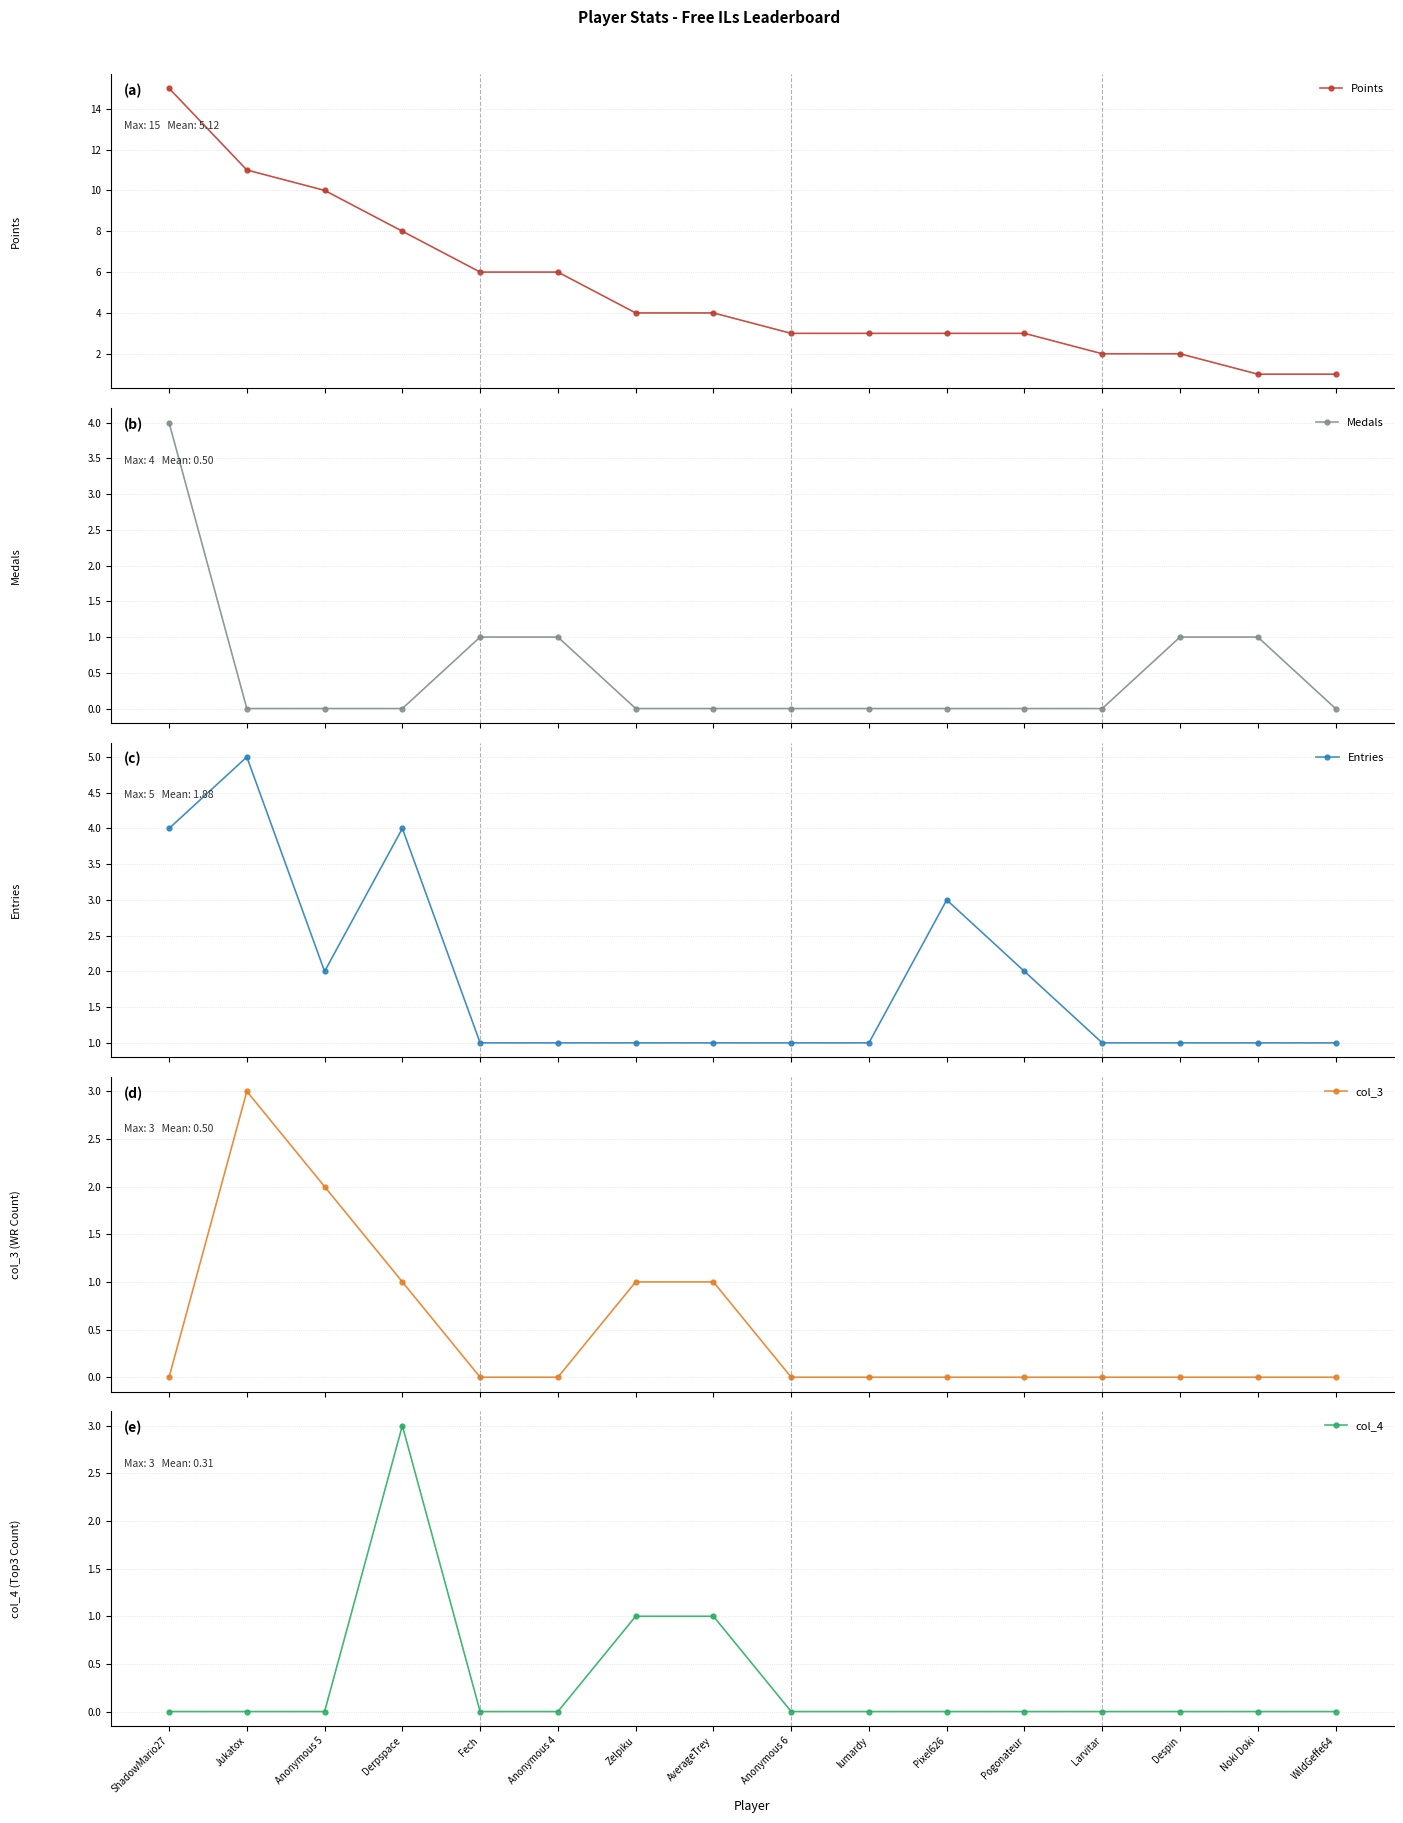

In col_4, how many points are higher than both neighbors (excluding endpoints)?

1